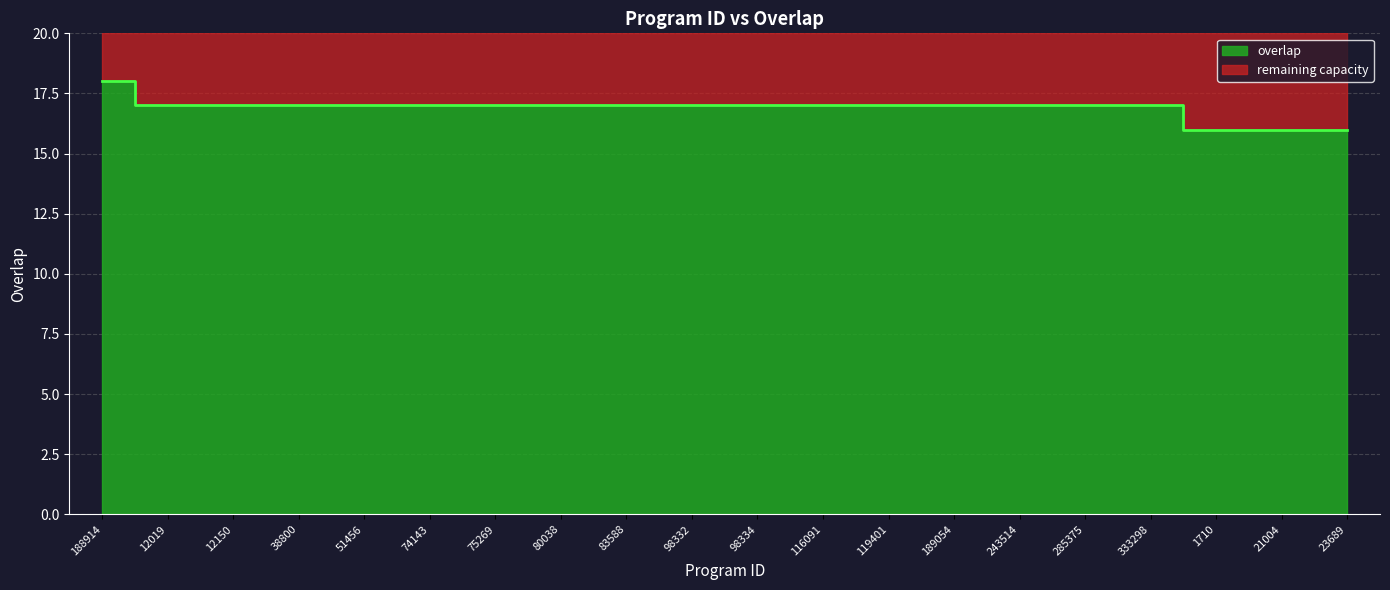

Count the values in the range 17 to 18.

17